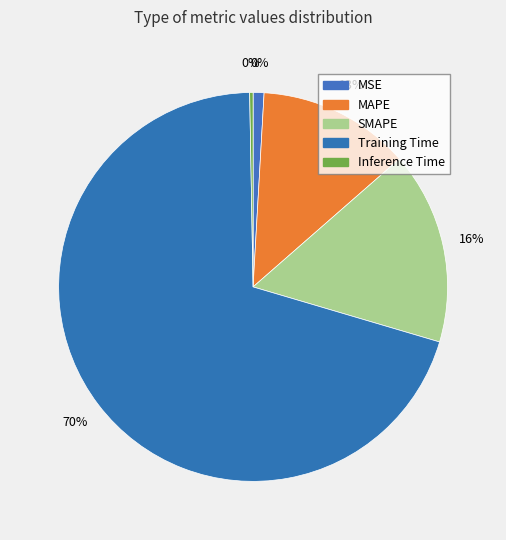

To the nearest percent, what is the average slice percentage?

20%